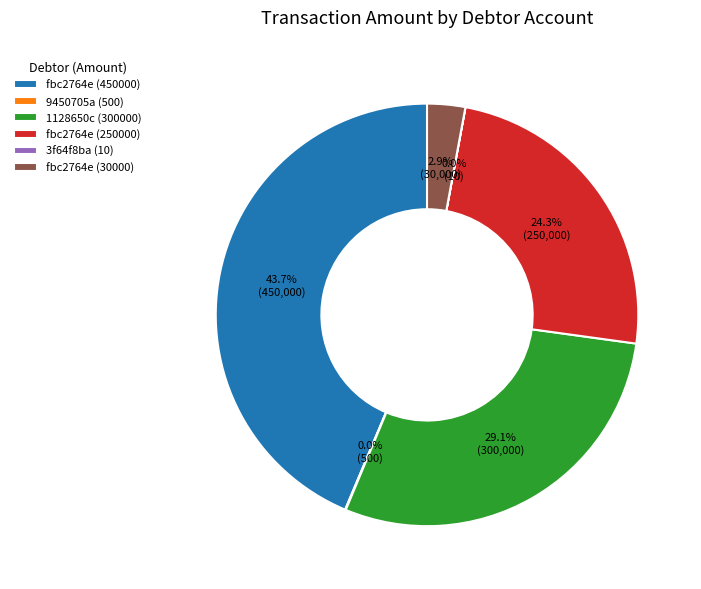

Which has a higher value, fbc2764e (30000) or fbc2764e (450000)?

fbc2764e (450000)